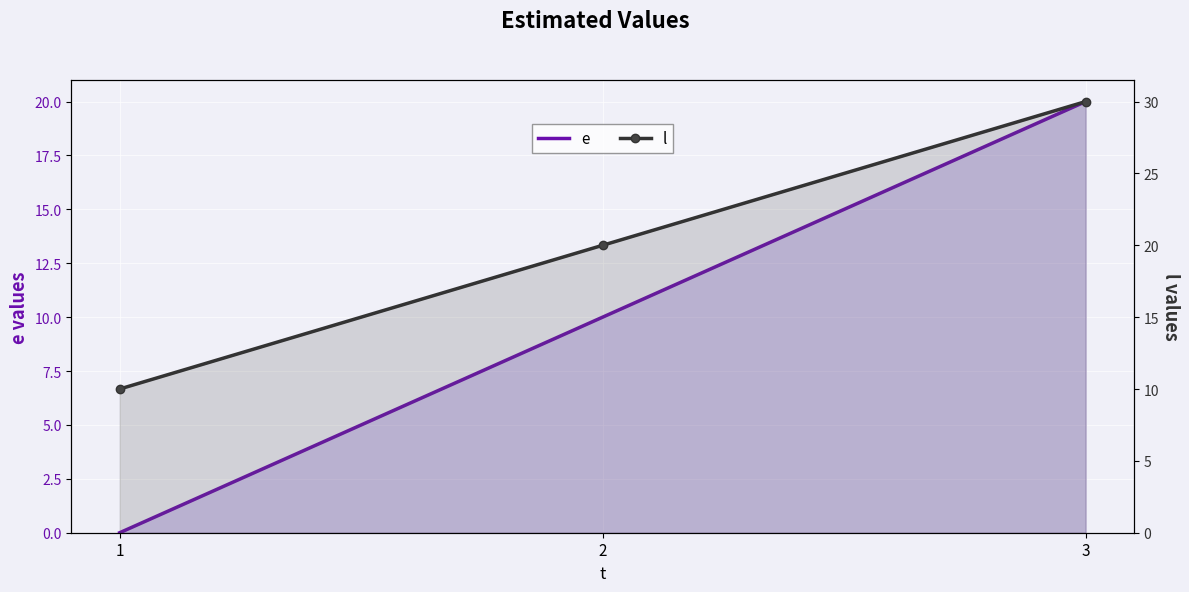

Which series has the largest total across all categories?

l